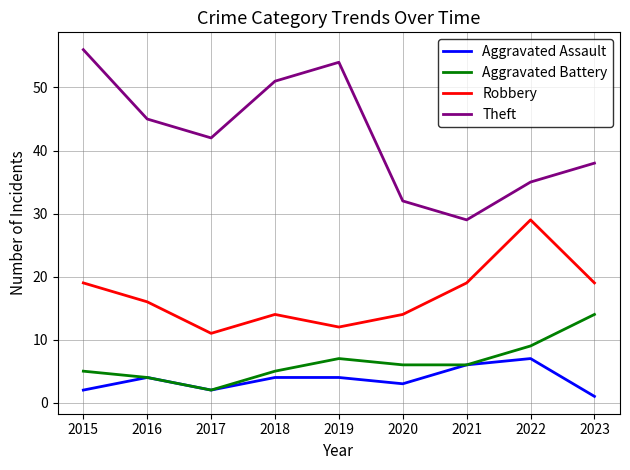

List the labels in order of Theft value, smallest first.

2021, 2020, 2022, 2023, 2017, 2016, 2018, 2019, 2015